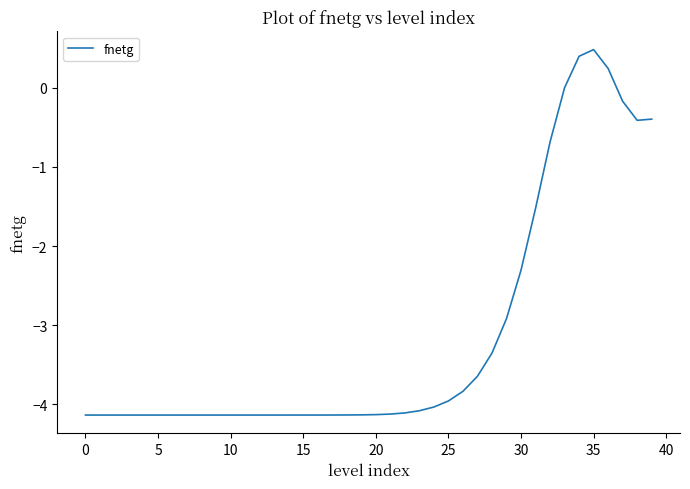

What is the difference between the maximum and minimum values?

4.6